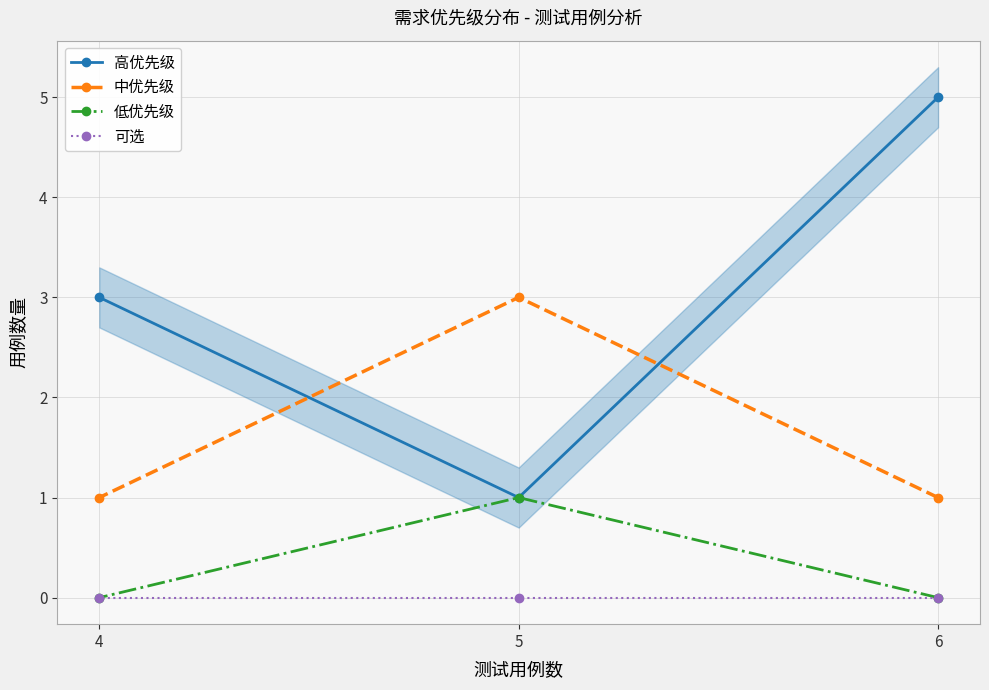

Is it true that 中优先级 equals 0 at 4?

False